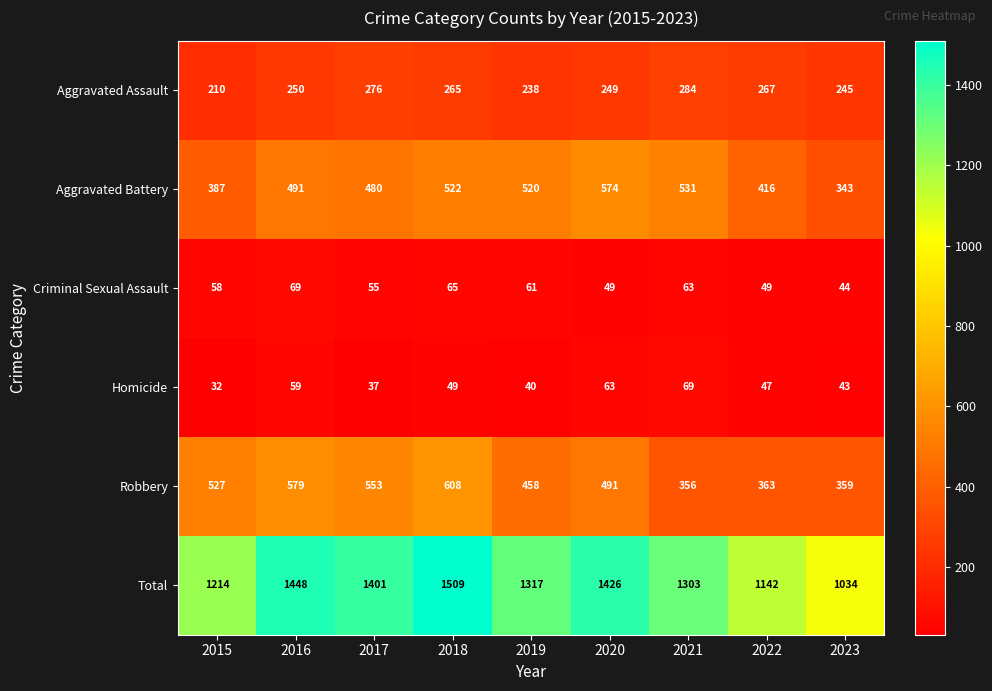

At which category does the chart reach its minimum across all series?

2015